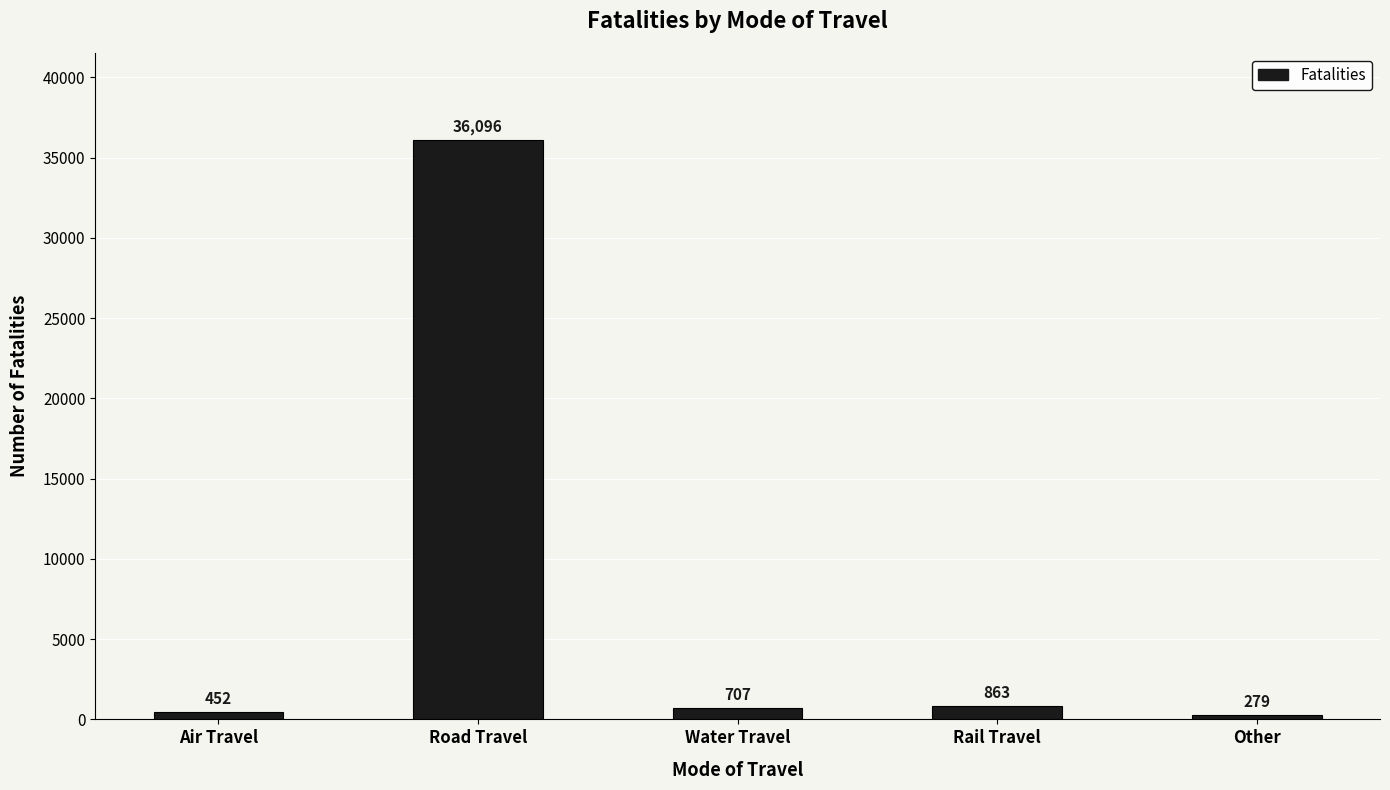

Are the bars horizontal?

No